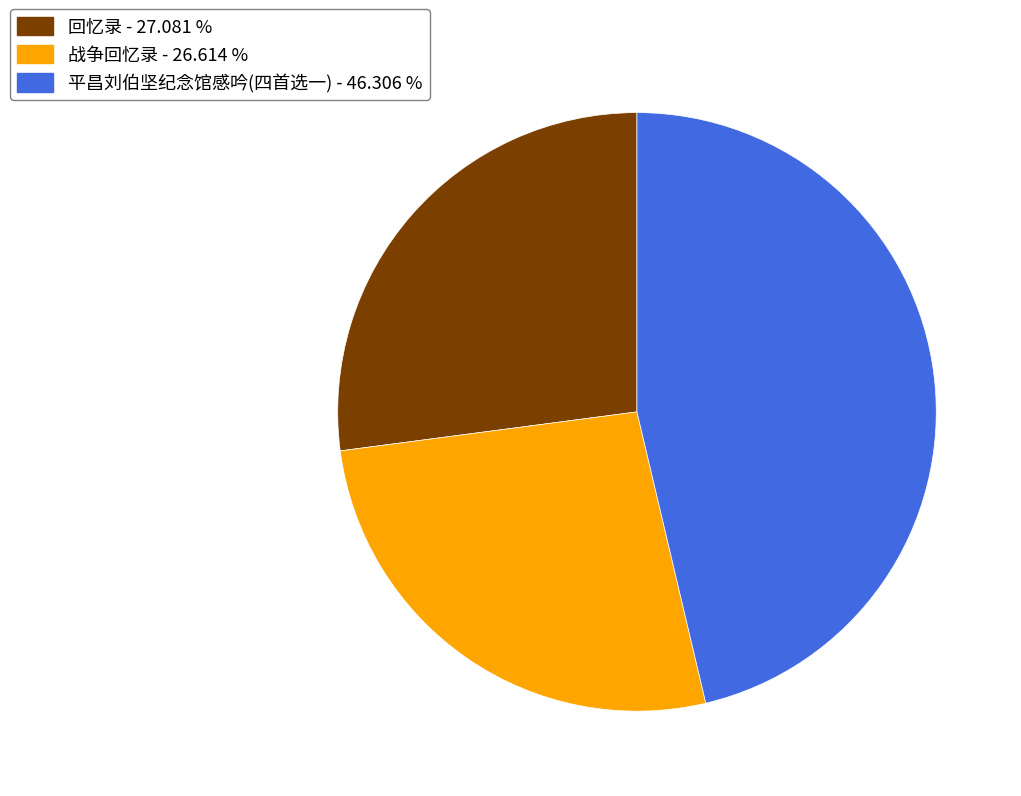

What is the largest slice in the pie chart?

平昌刘伯坚纪念馆感吟(四首选一)